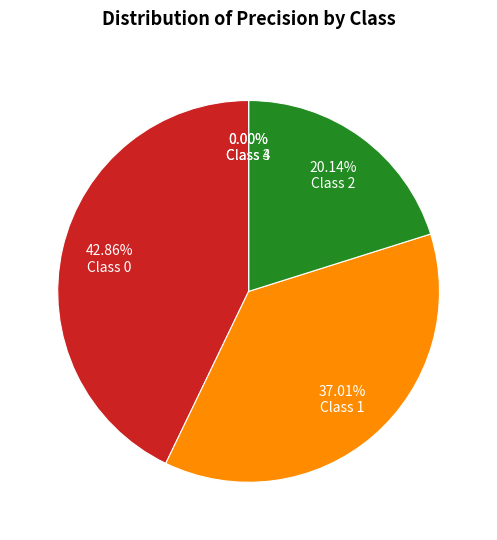

The 1 slice represents 45% of the pie. True or false?

False